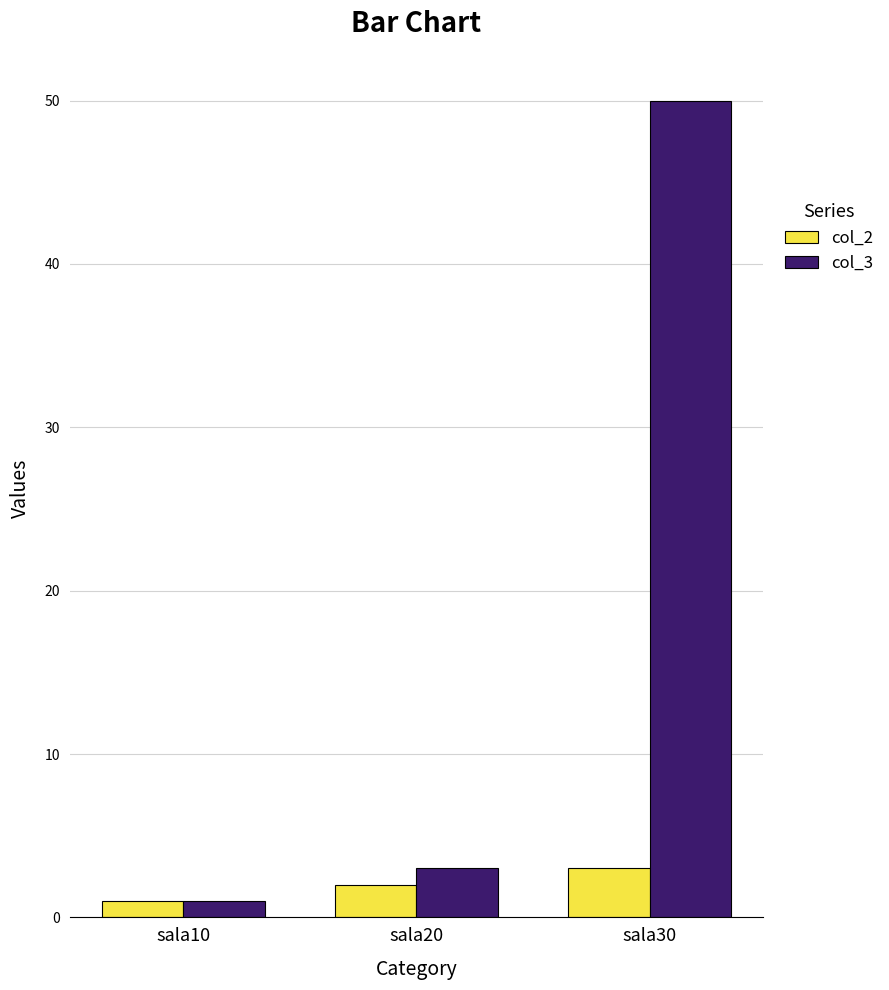

At sala20, list the series in order from largest to smallest.

col_3, col_2